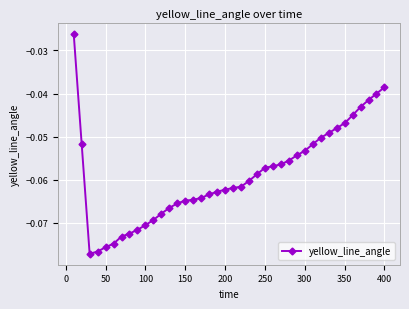

How many lines are shown in the chart?

1